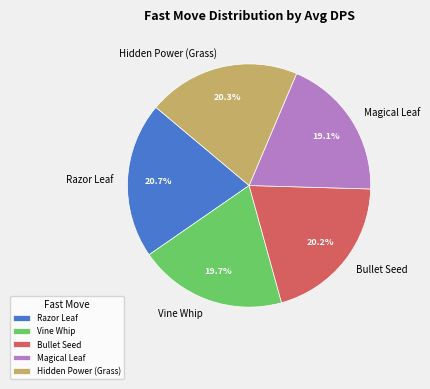

Between Razor Leaf and Magical Leaf, which is larger?

Razor Leaf